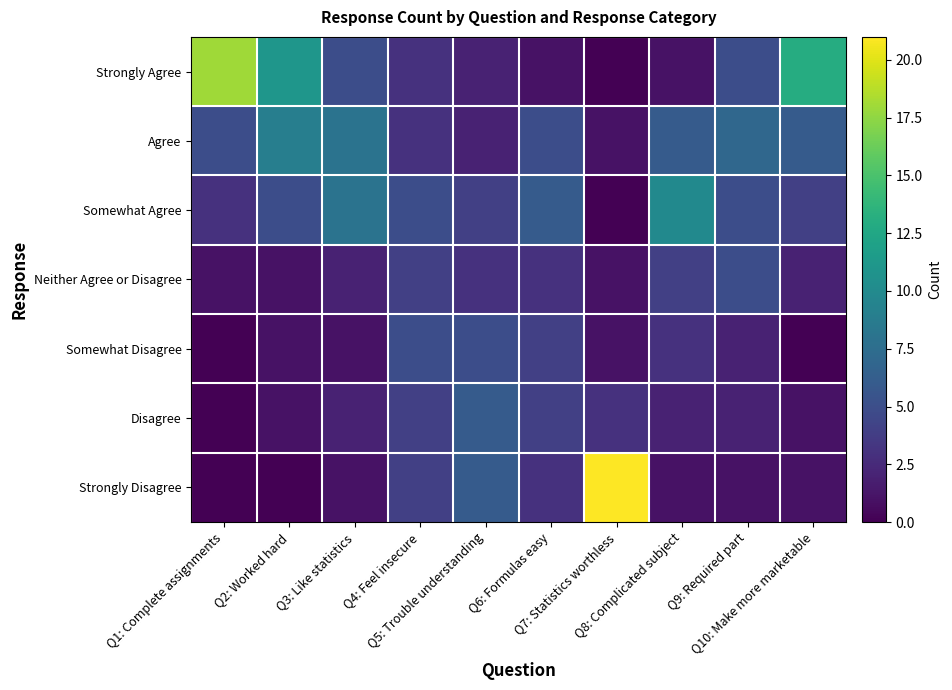

Rank the series at Q5: Trouble understanding from highest to lowest value.

Disagree, Strongly Disagree, Somewhat Disagree, Somewhat Agree, Neither Agree or Disagree, Strongly Agree, Agree